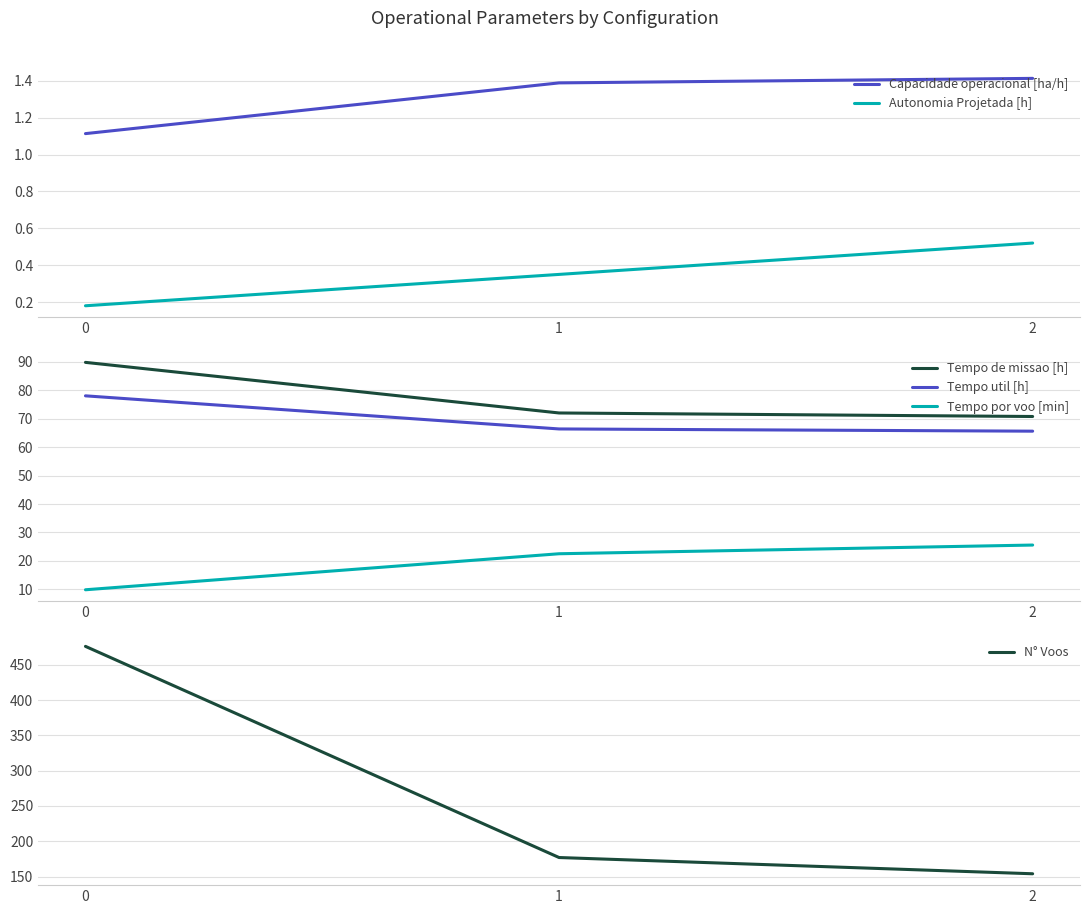

Which category has the highest value in the Autonomia Projetada [h] series?

2